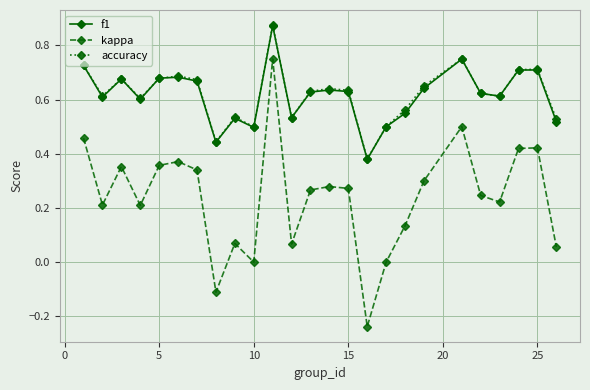

Which series has the widest spread of values?

kappa